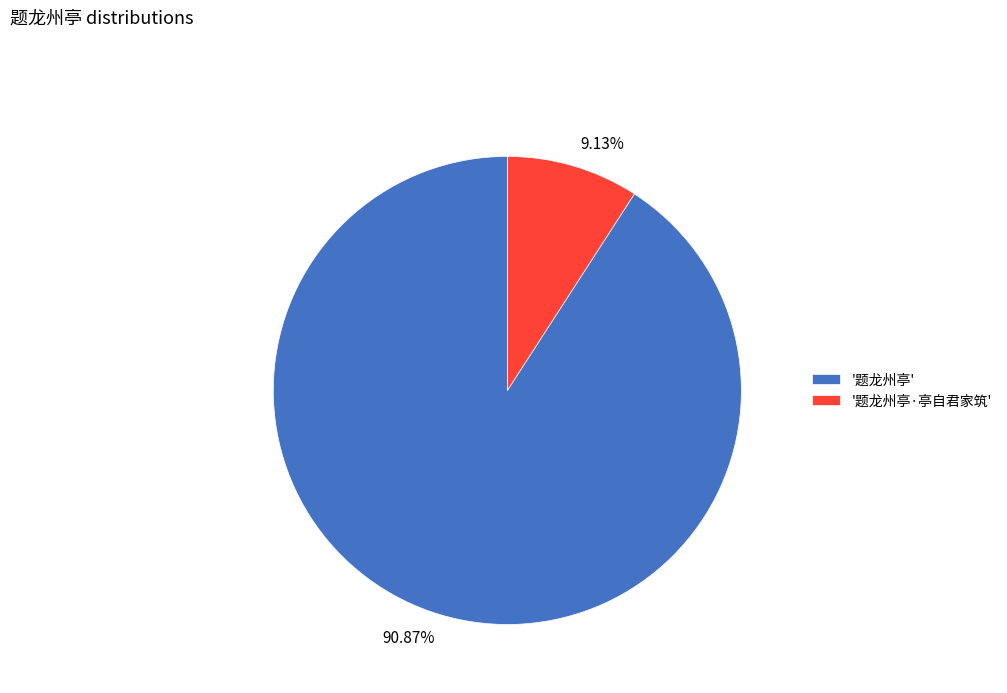

Is there a majority slice in this chart?

Yes